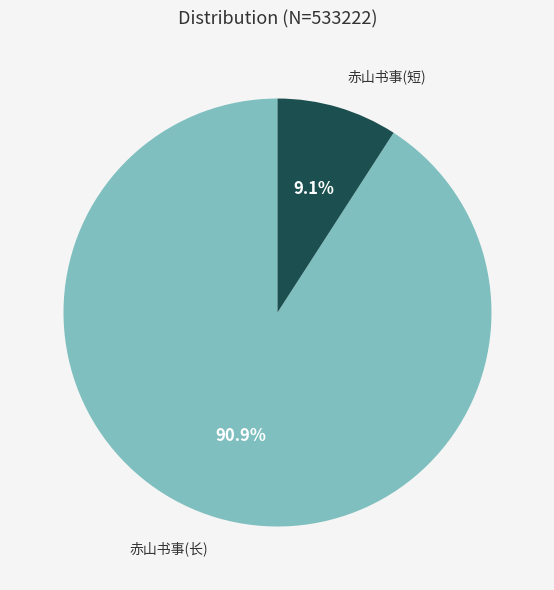

How many segments does this pie chart have?

2